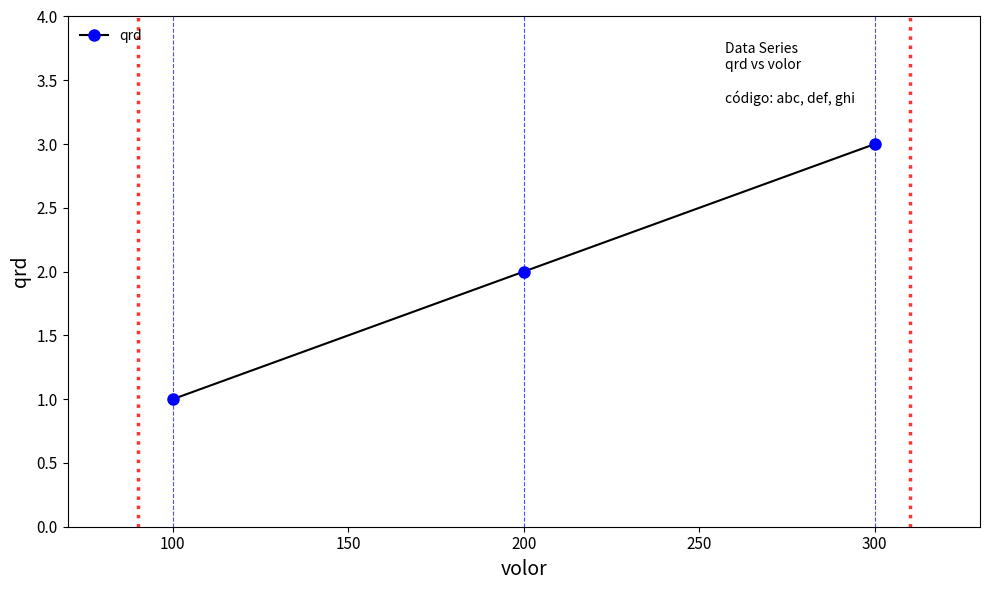

What is the change in value from 100 to 200?

+1